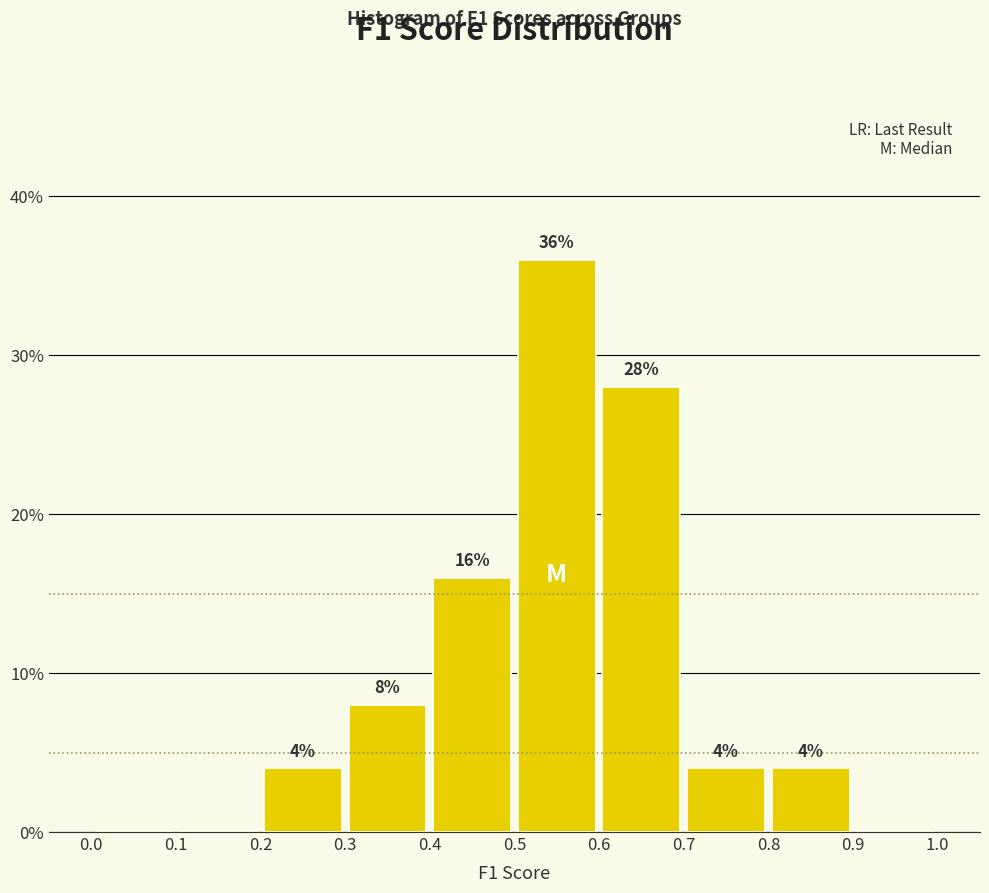

Which range on the x-axis has the tallest bar?

0.5 to 0.6